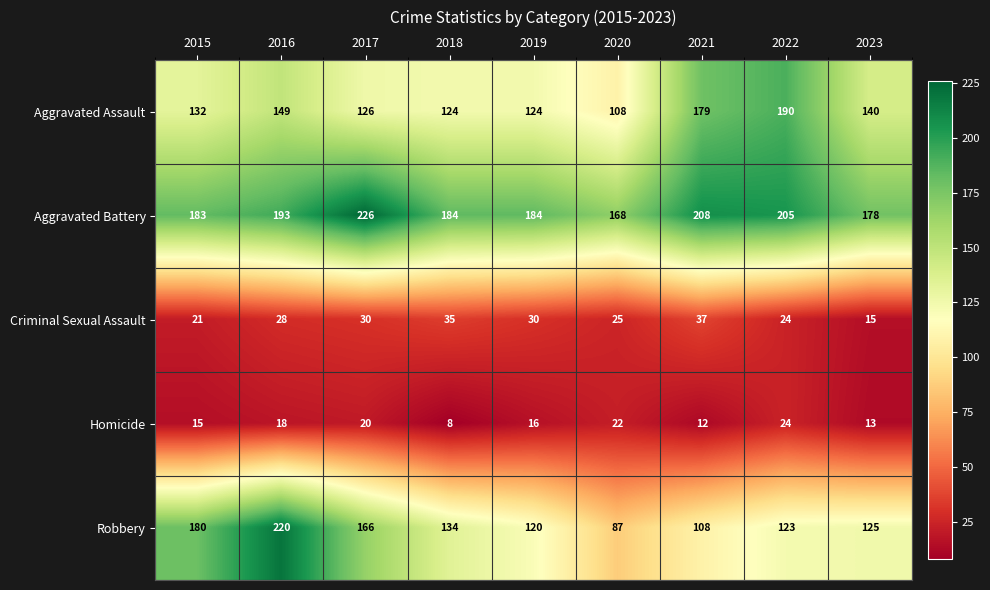

Which series has the widest spread of values?

Robbery